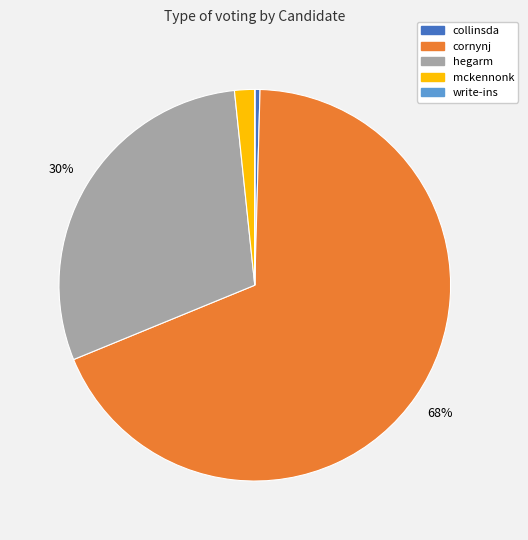

Is it true that hegarm is 30% of the pie?

True